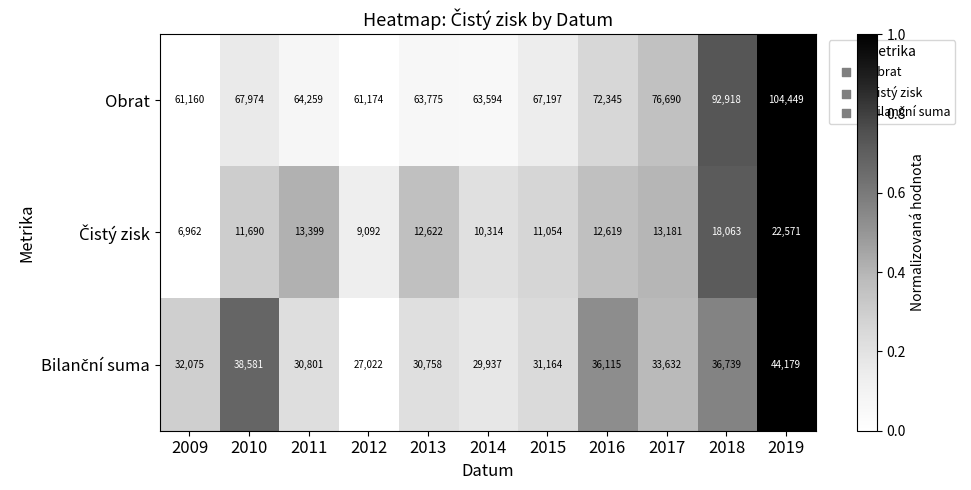

The Obrat series shows 67974 at 2010. True or false?

True